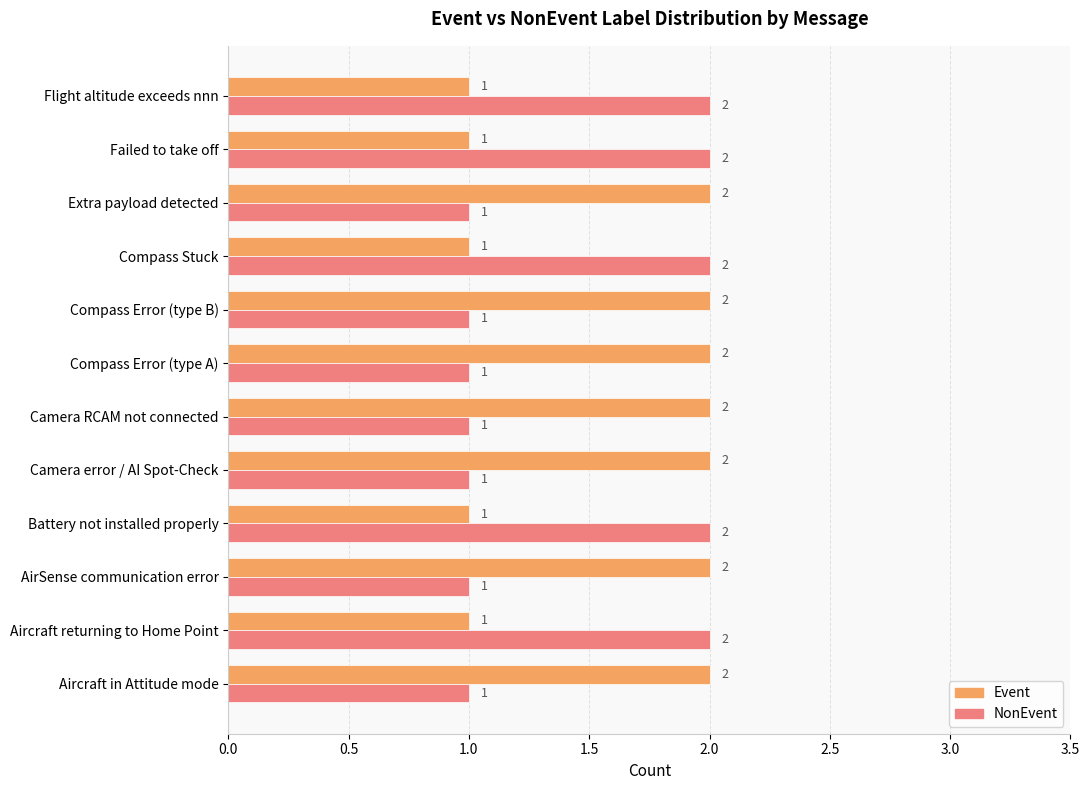

At how many categories does at least one series exceed 1?

12